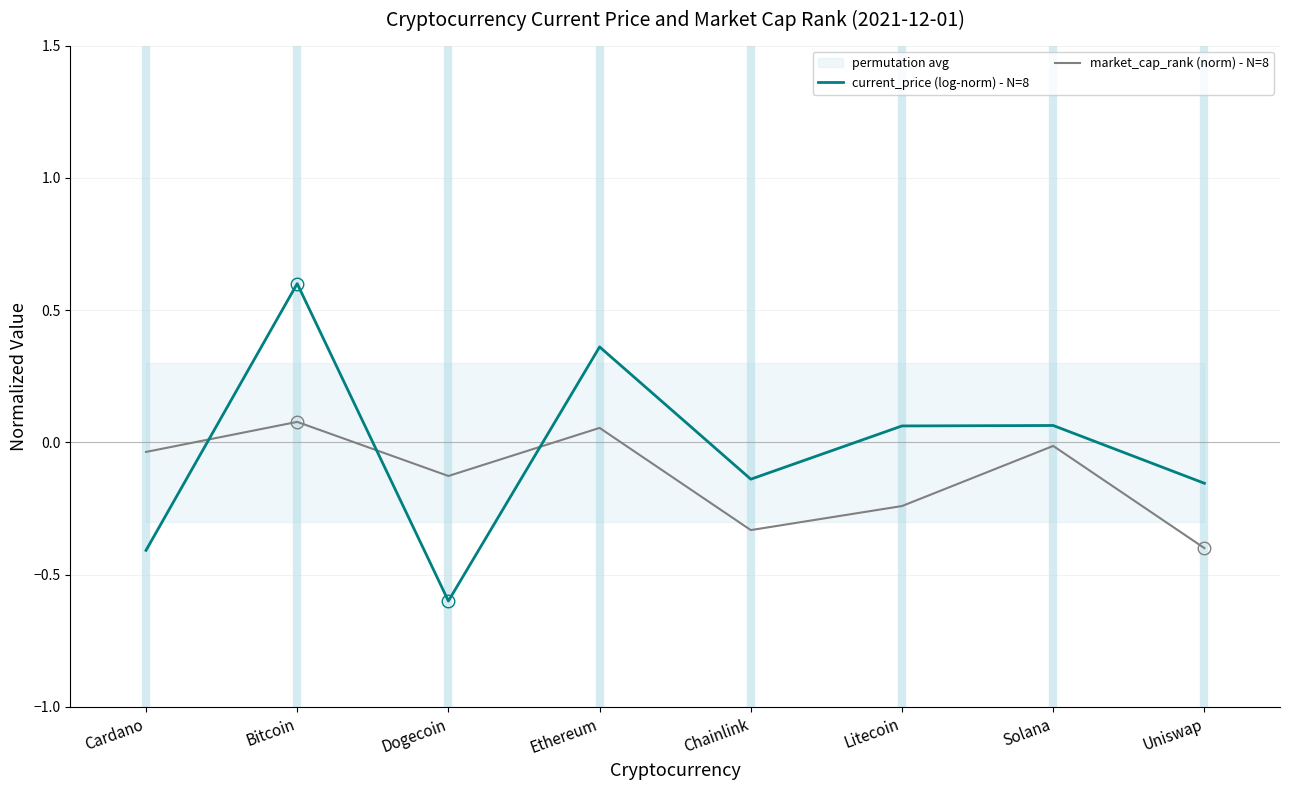

How many data points does each series have?

8